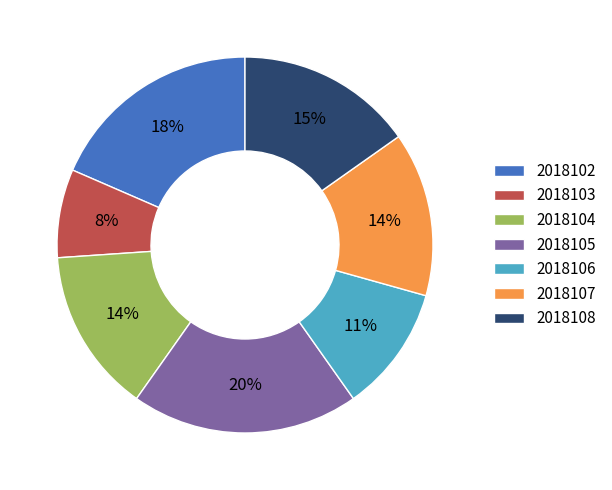

The 2018105 slice represents 14% of the pie. True or false?

False